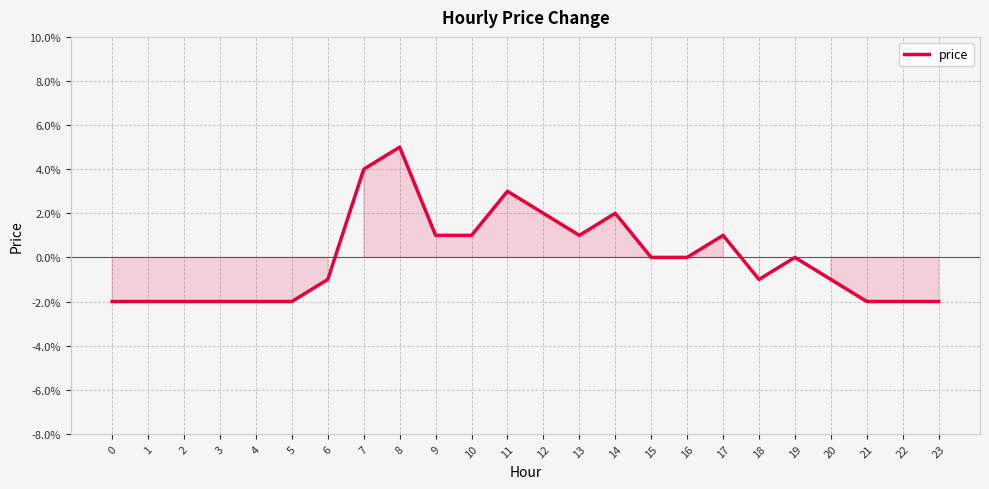

Does the chart display data point markers on the line(s)?

No